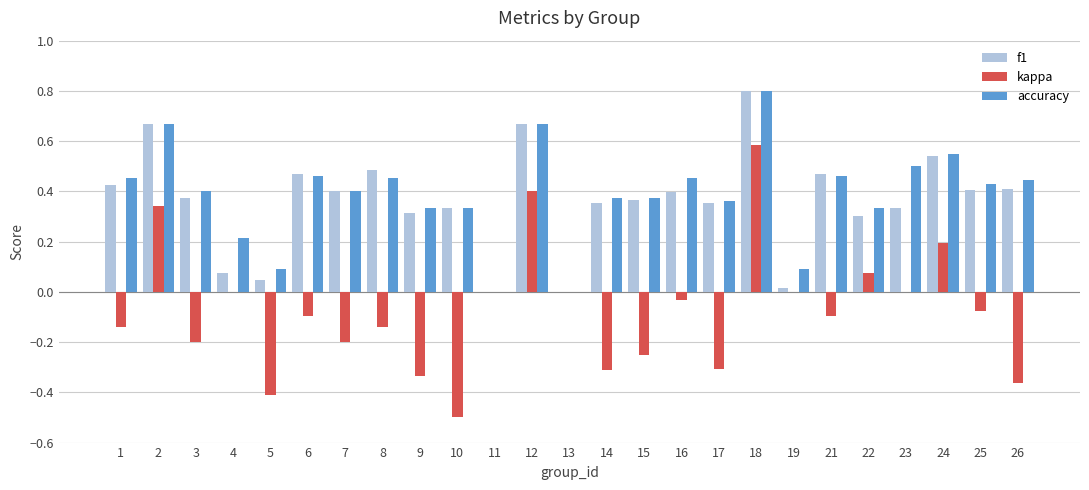

How many groups of bars are there?

25